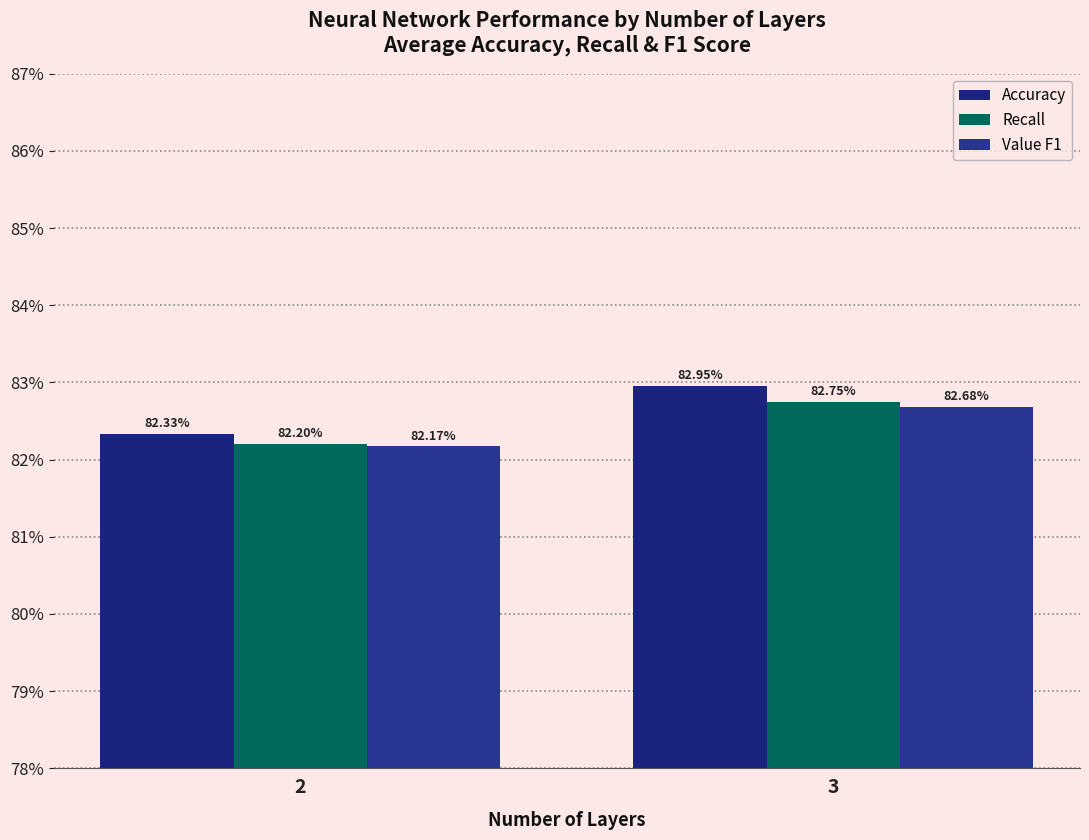

What are all the series names shown in the legend?

Accuracy, Recall, Value F1